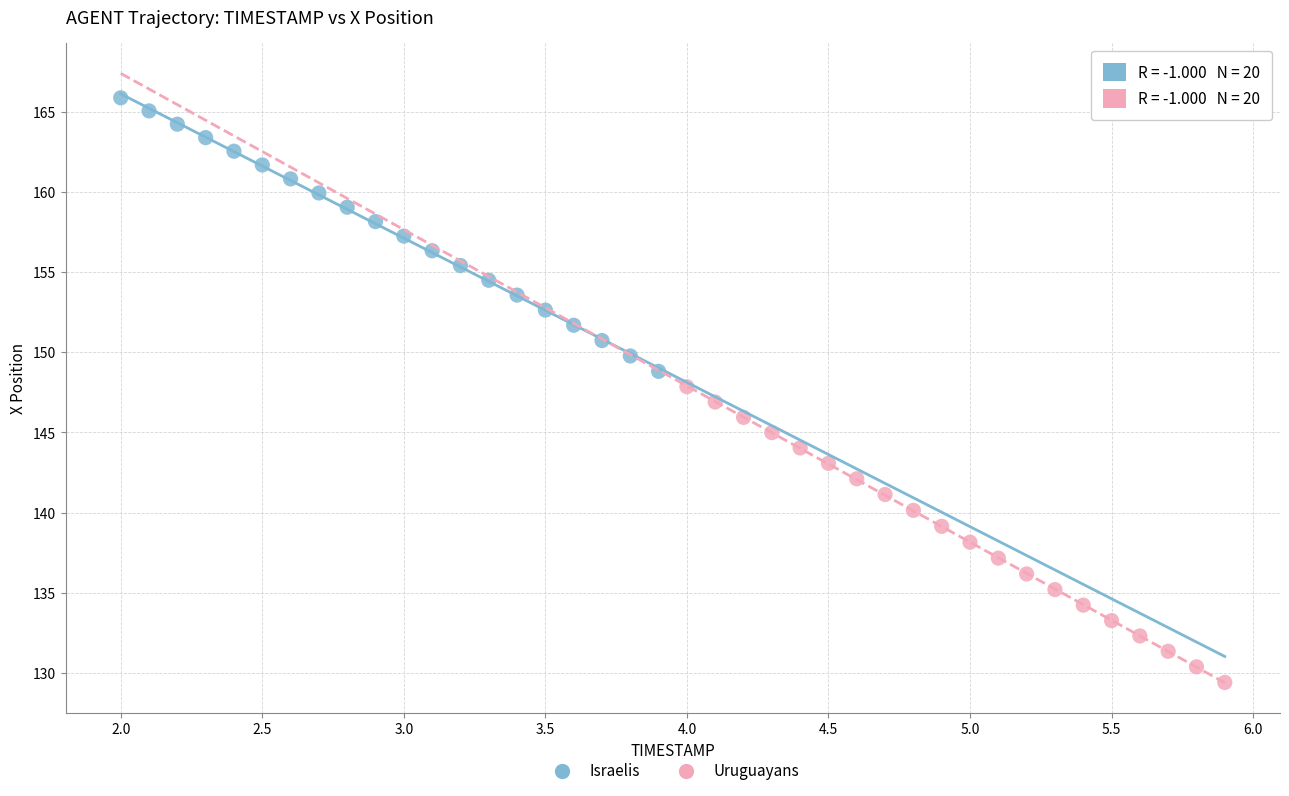

Which series reaches the minimum Y coordinate?

Uruguayans